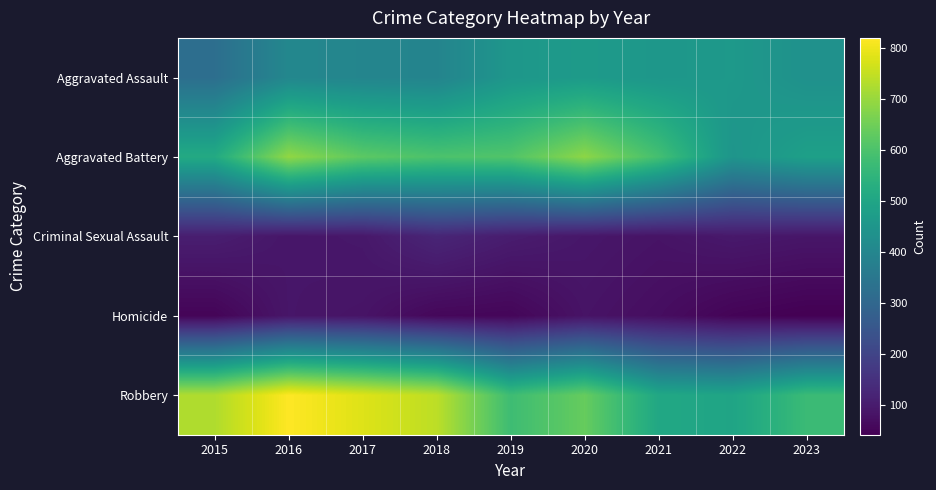

Which series has the largest total across all categories?

Robbery